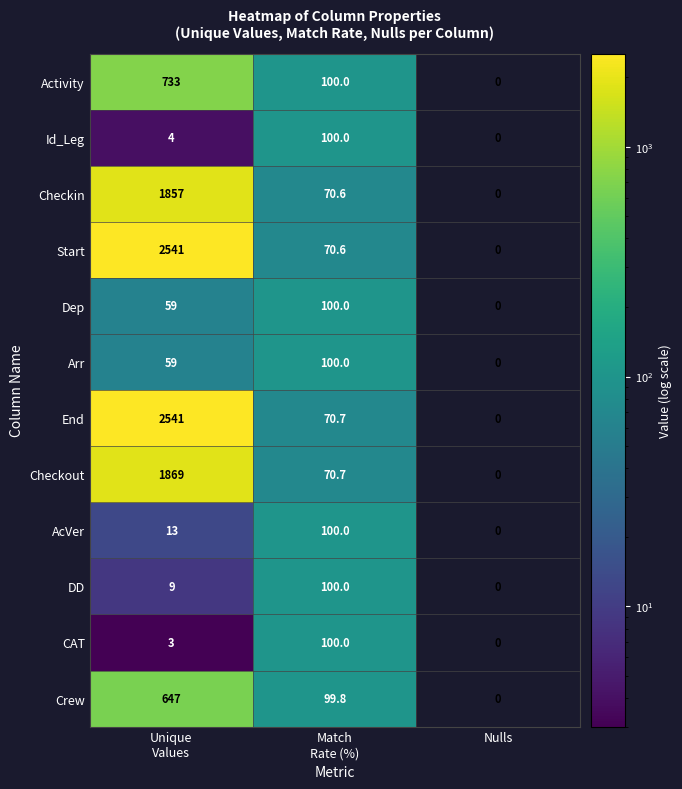

How many series are shown in this chart?

12